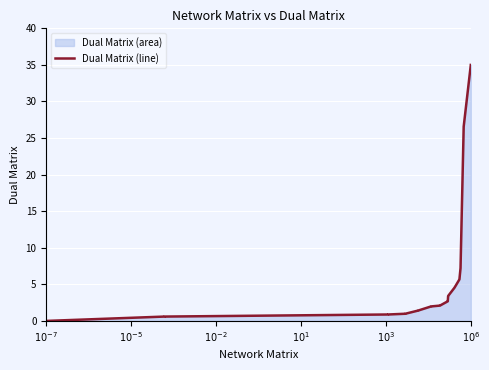

What is the difference between the maximum and minimum values?

35.0